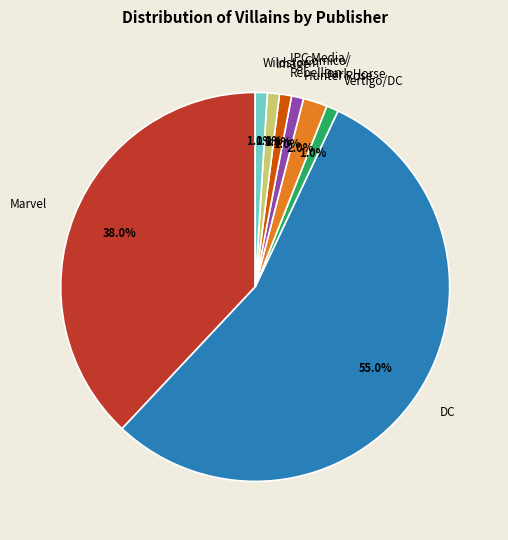

Approximately how many times larger is the value at DC compared to Marvel?

1.4